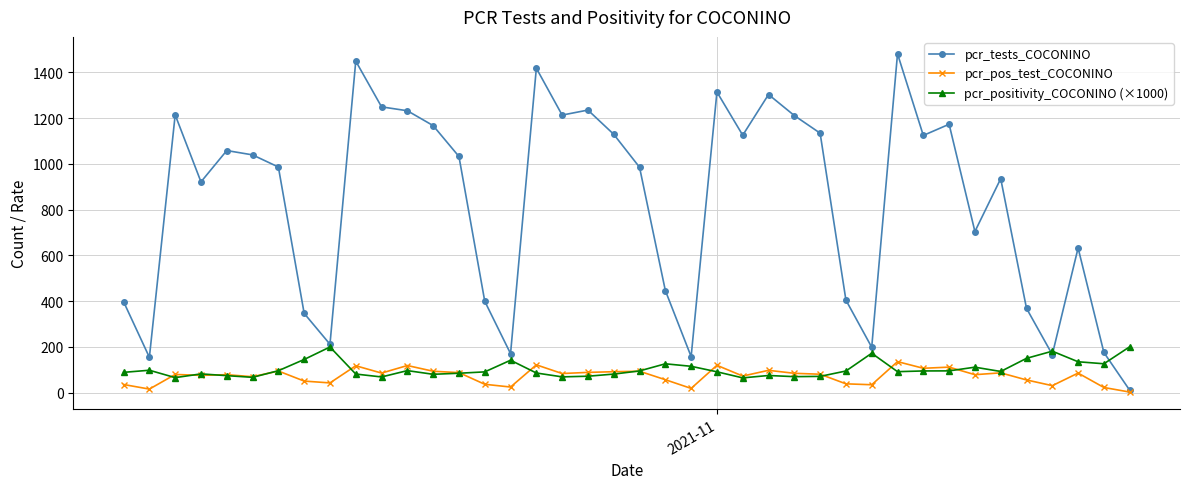

True or false: pcr_positivity_COCONINO (×1000) has more than 2 points higher than both neighbors.

True